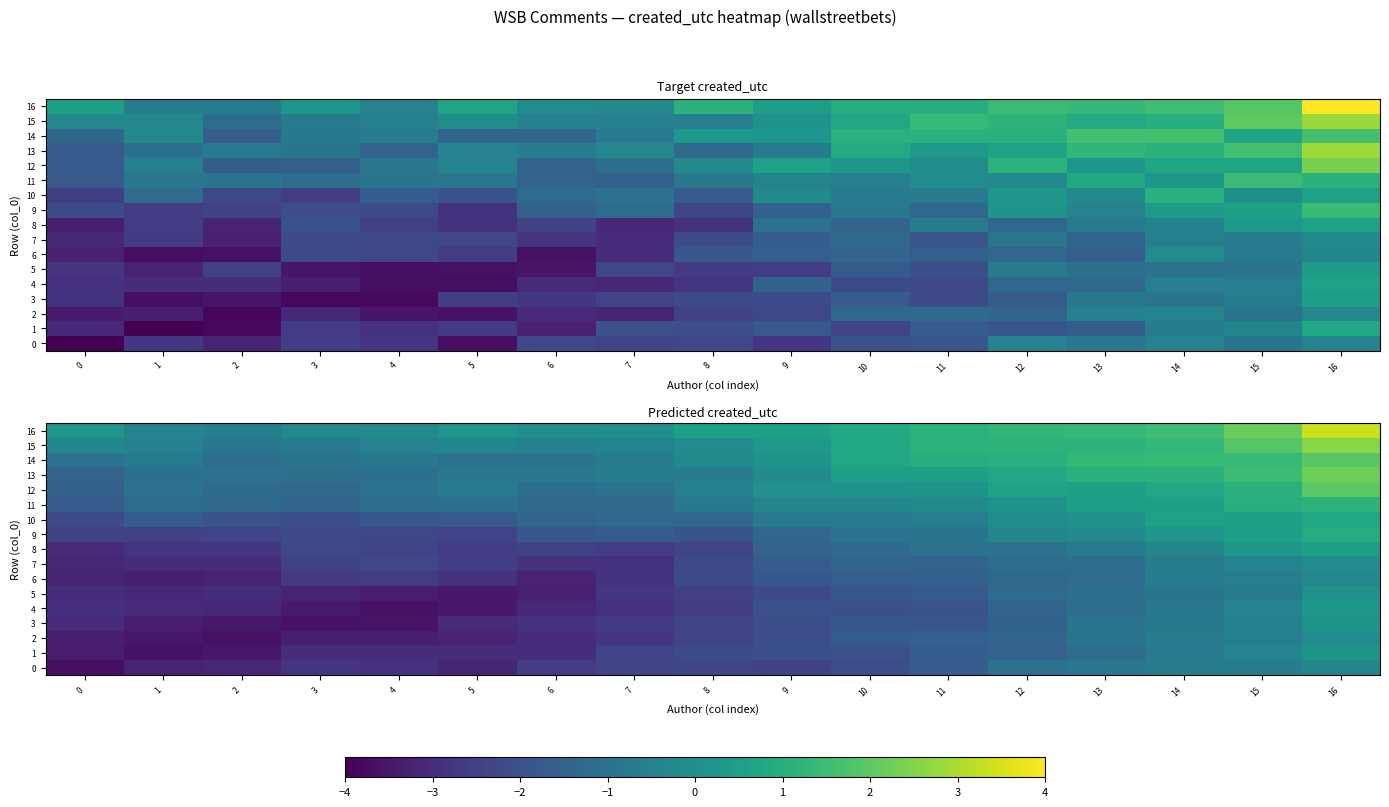

What is the minimum value for 12?

-1.5